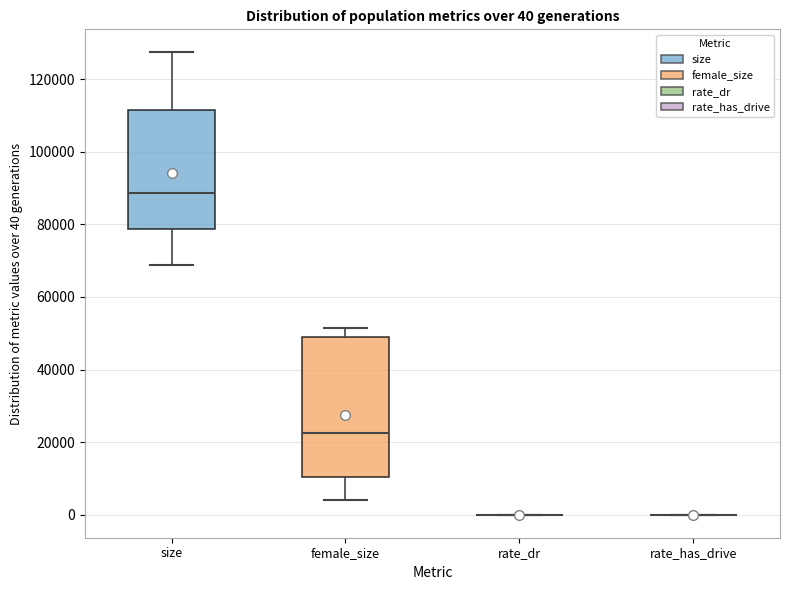

Comparing the boxes themselves (not the whiskers), which one is the tallest?

female_size